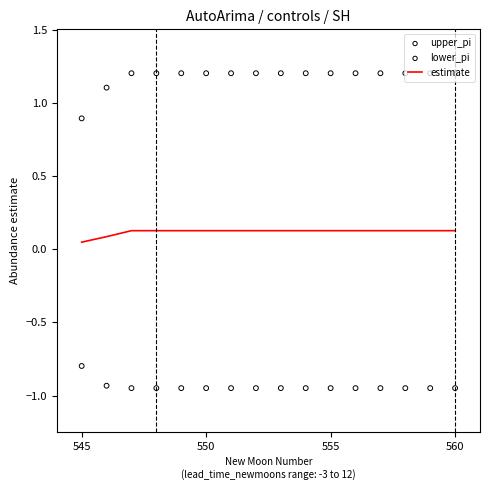

Which series has the largest Y range (max minus min)?

upper_pi